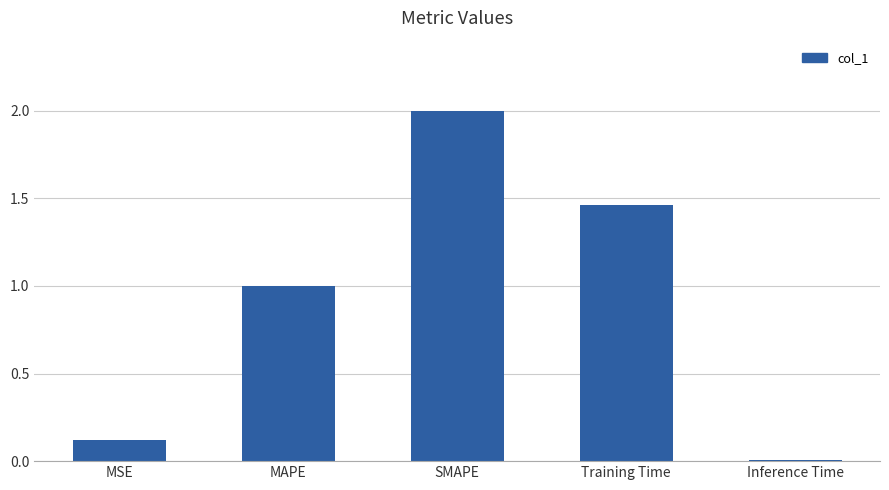

At which label is the value closest to 1?

MAPE